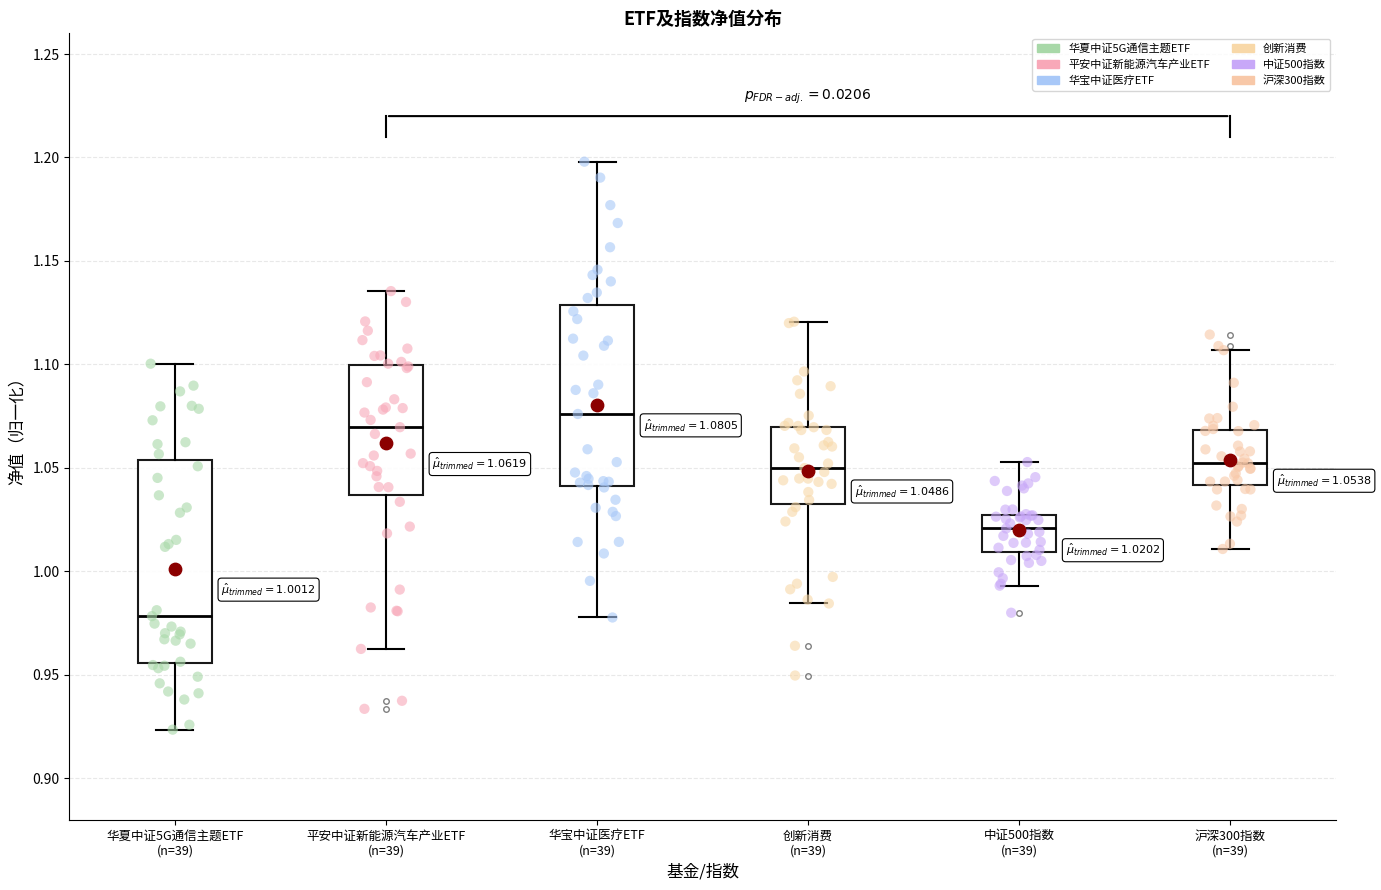

Comparing the boxes themselves (not the whiskers), which one is the tallest?

华夏中证5G通信主题ETF (n=39)